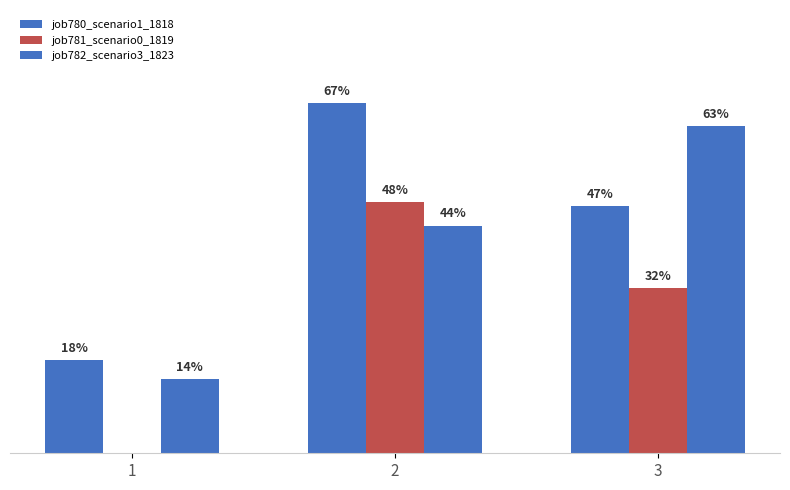

Does the chart contain stacked bars?

No